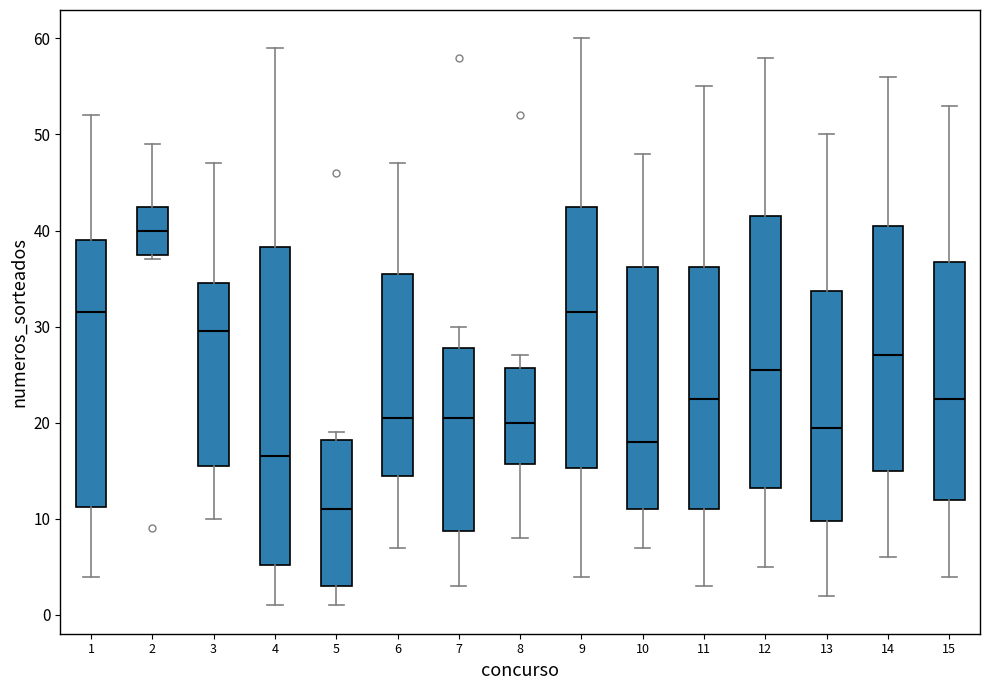

Which box has the lowest median line?

5